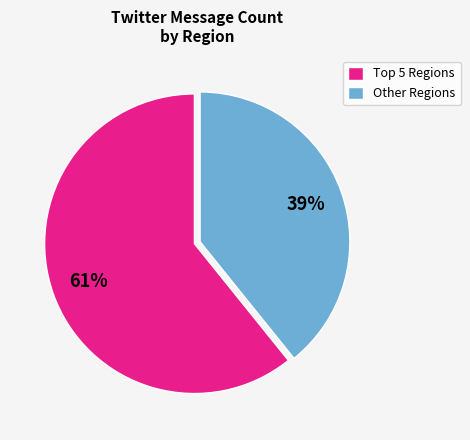

Which category accounts for the majority?

Top 5 Regions